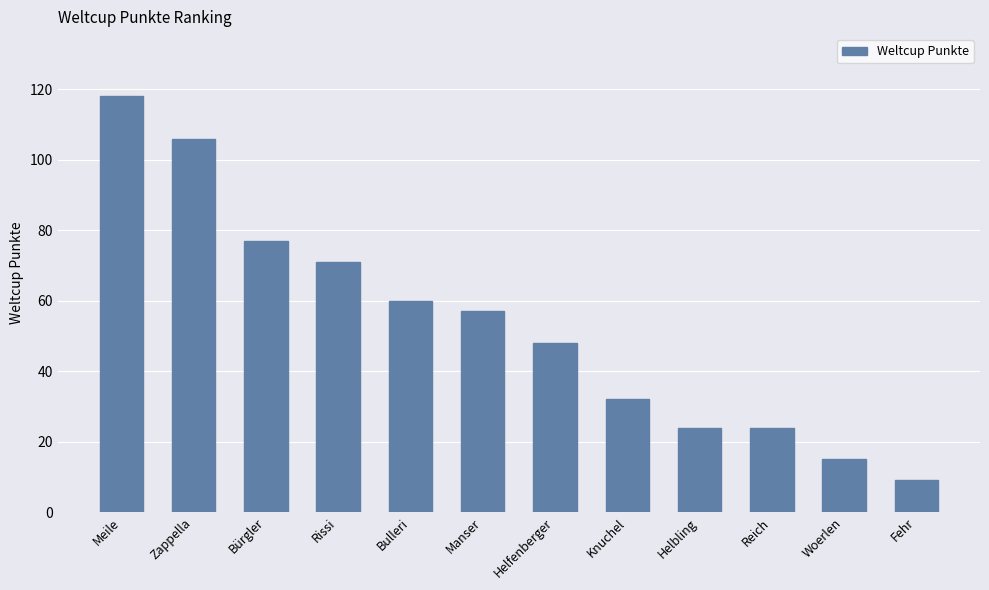

What is the average value?

53